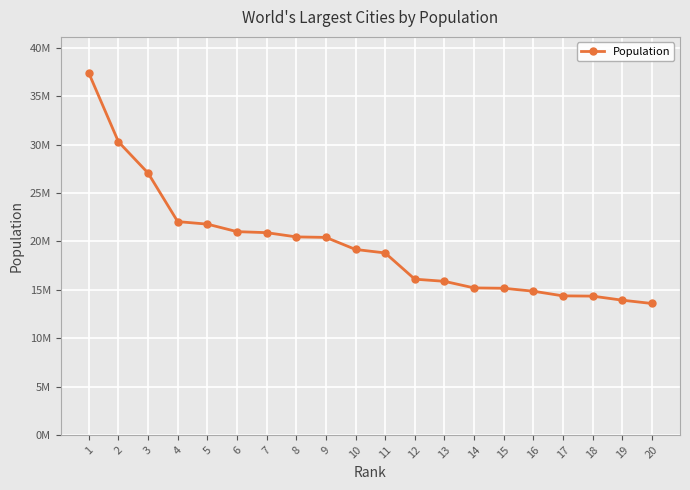

What is the average value?

19634500